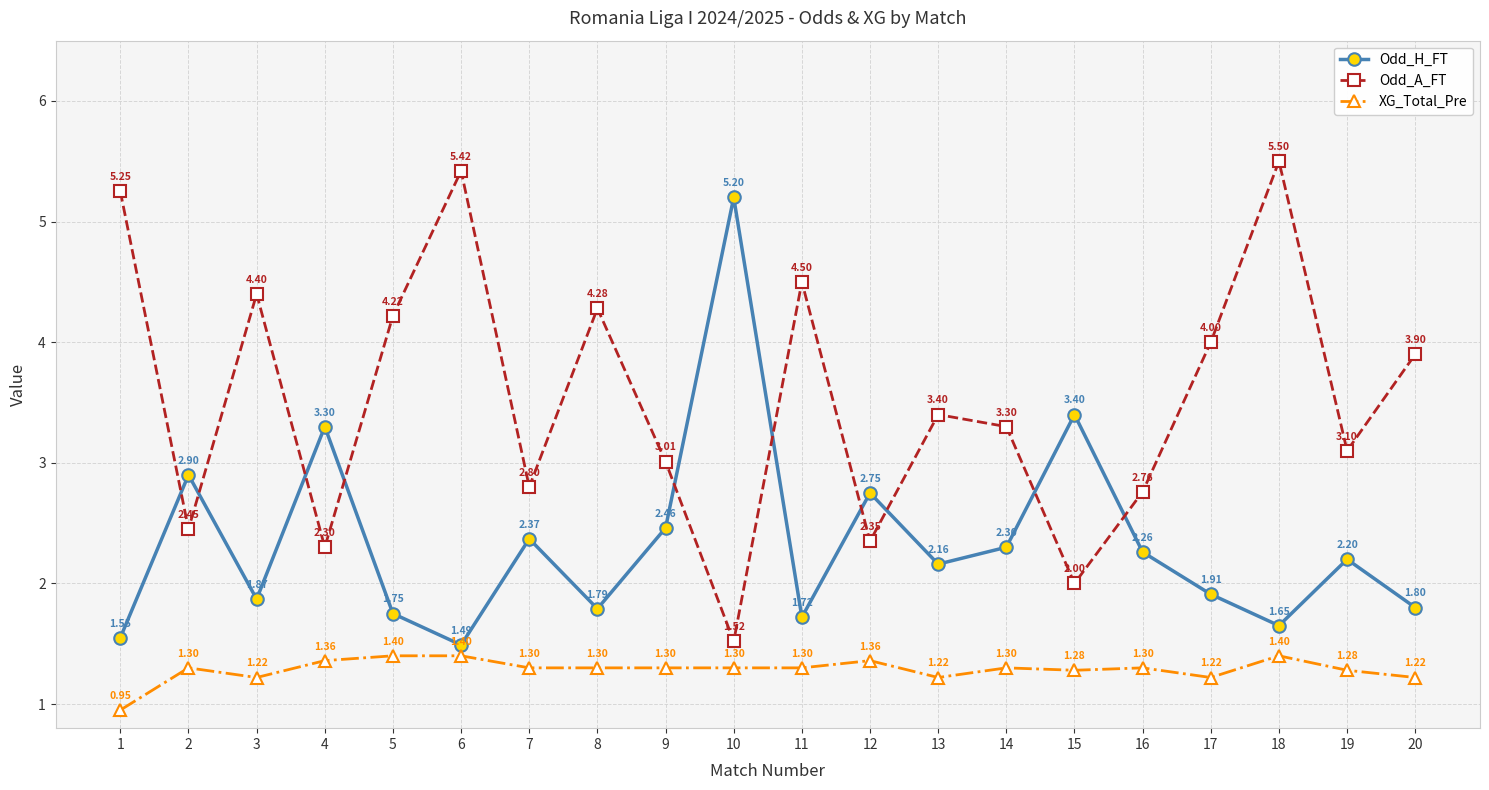

Between 1 and 9, which series saw the biggest shift?

Odd_A_FT